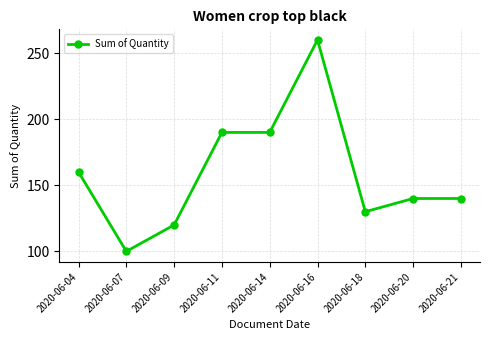

What value does the data have at 2020-06-07?

100